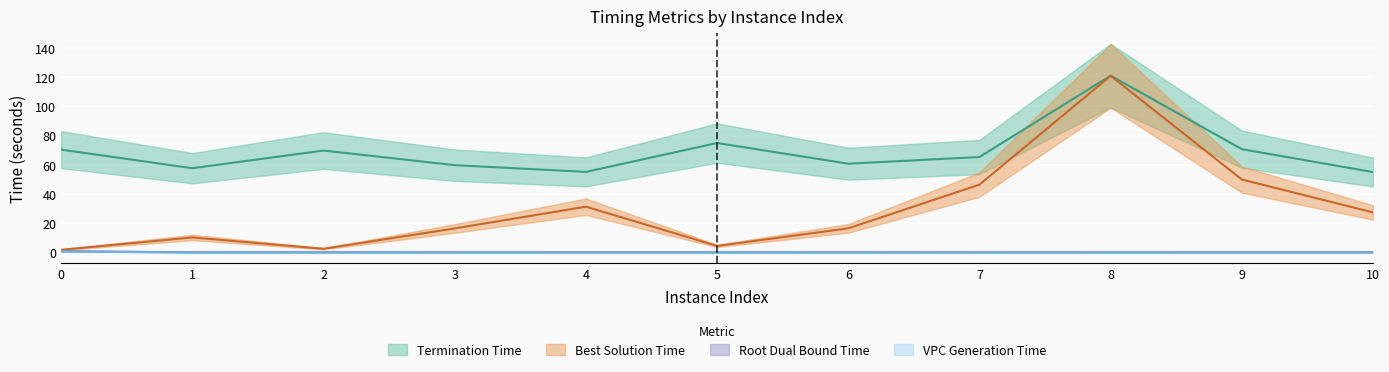

The rootDualBoundTime series shows 0.1 at 7. True or false?

False